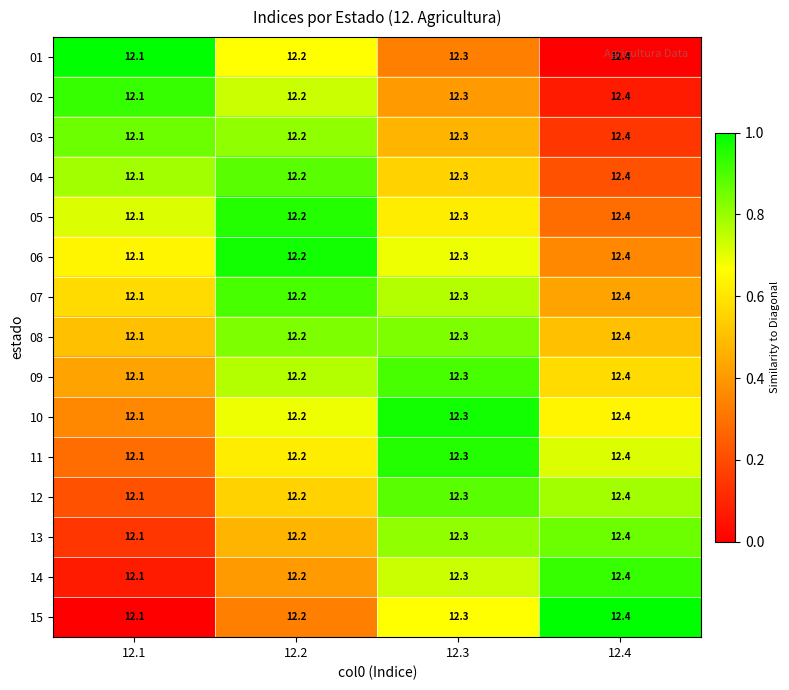

True or false: 06 has a value of 12.1 at 12.1.

True